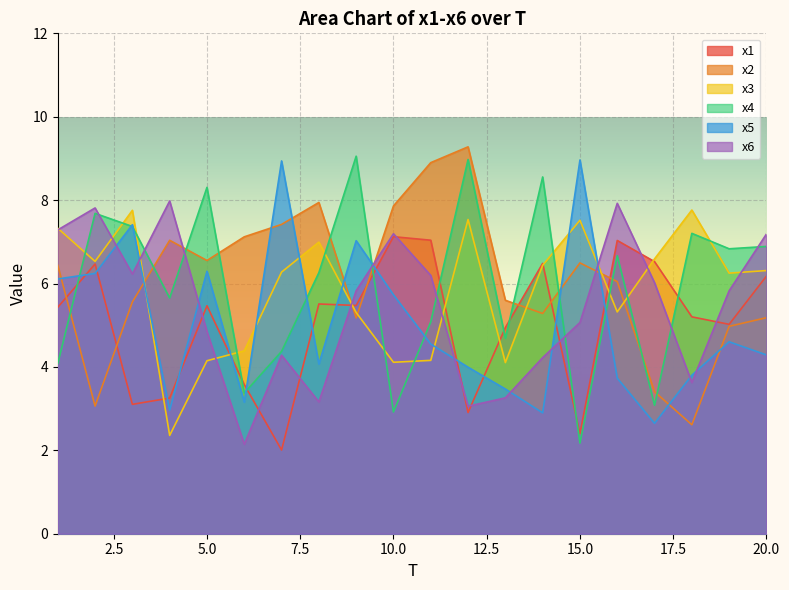

What is the difference between the maximum and minimum values in the x4 series?

6.9